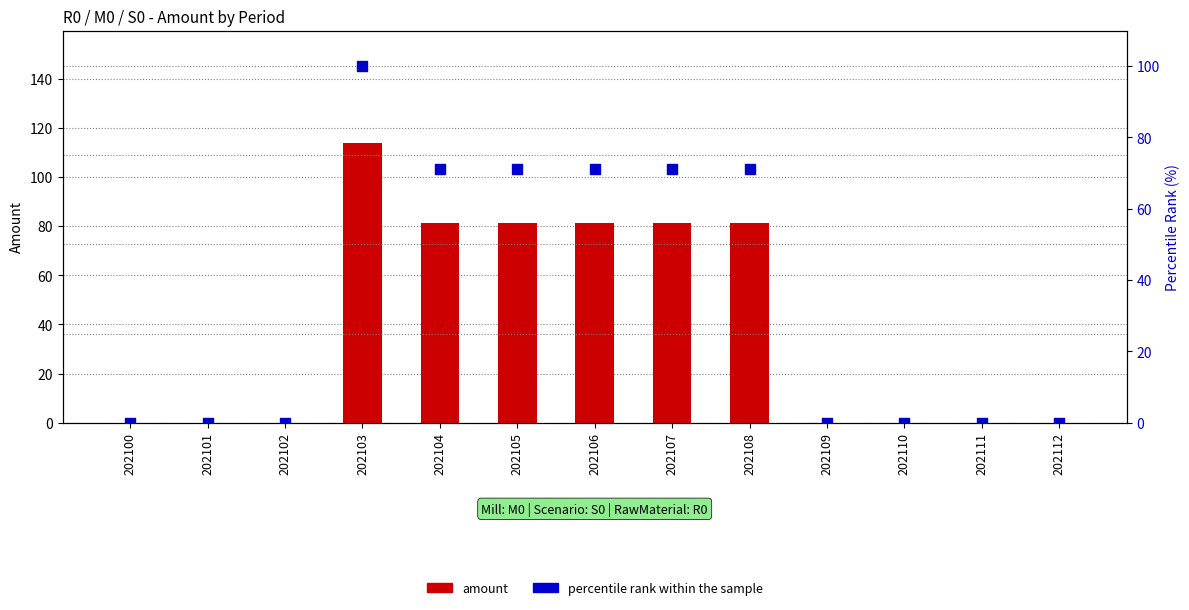

Is the value of amount at 202101 greater than the value of percentile rank within the sample at 202111?

No